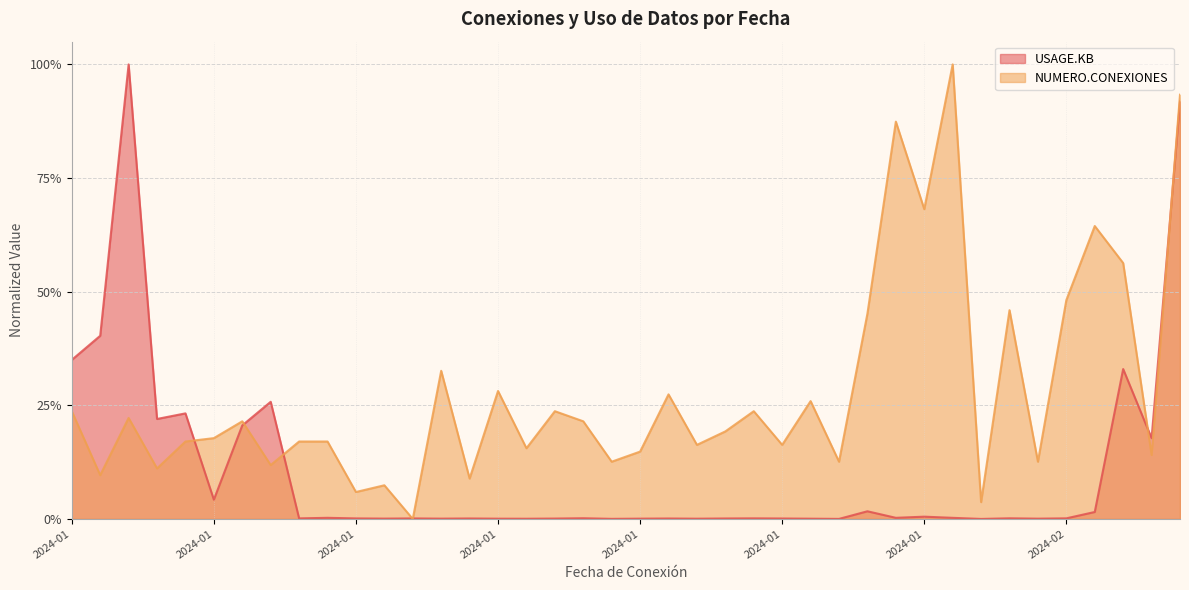

Where is USAGE.KB nearest to the value 0?

2024-02-02